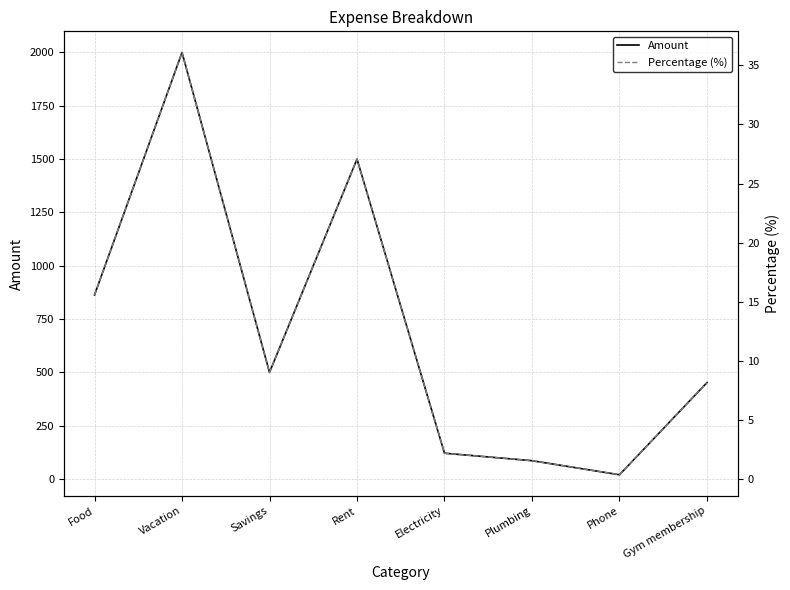

Which category has the lowest value across all series?

Phone